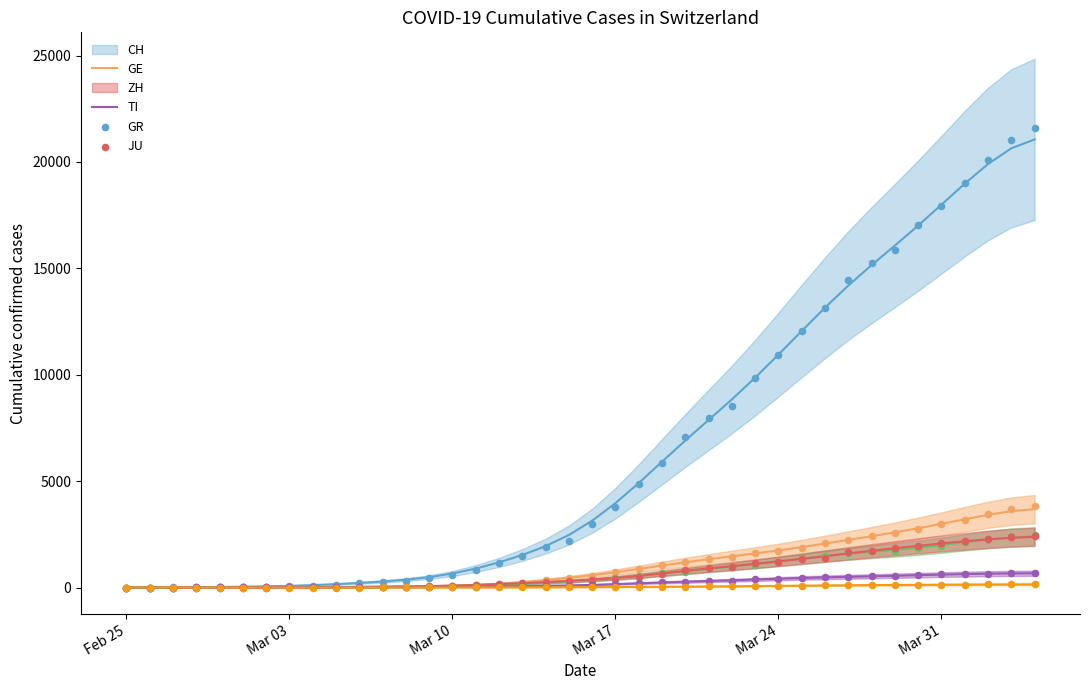

Which series has the largest total across all categories?

CH